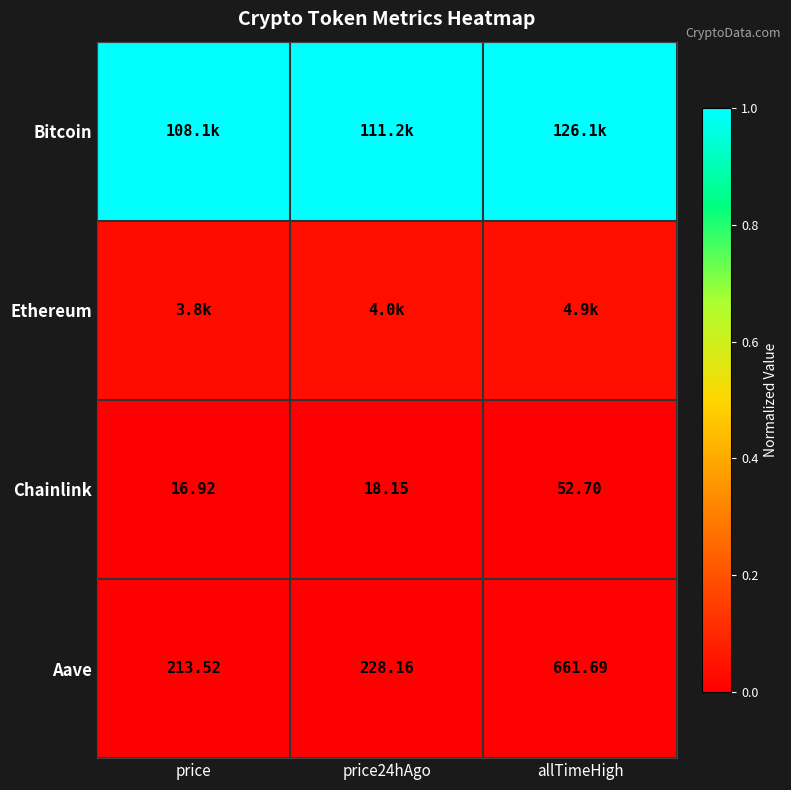

How many values in the Chainlink series are below 18?

1